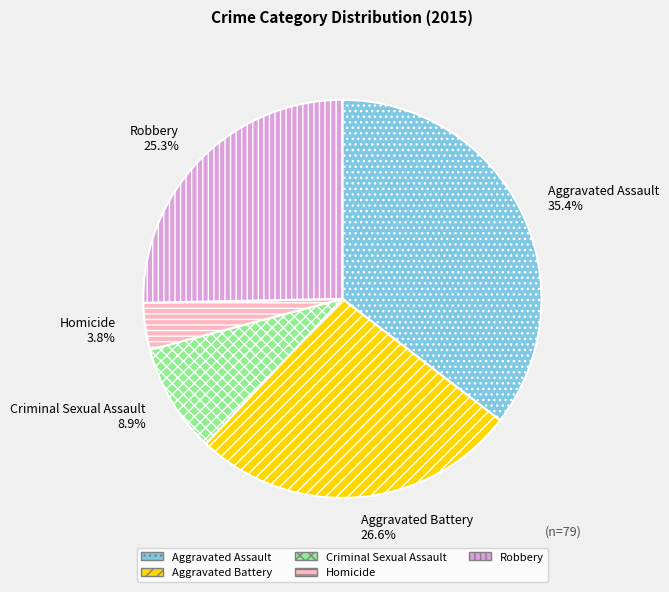

What is the largest slice in the pie chart?

Aggravated Assault